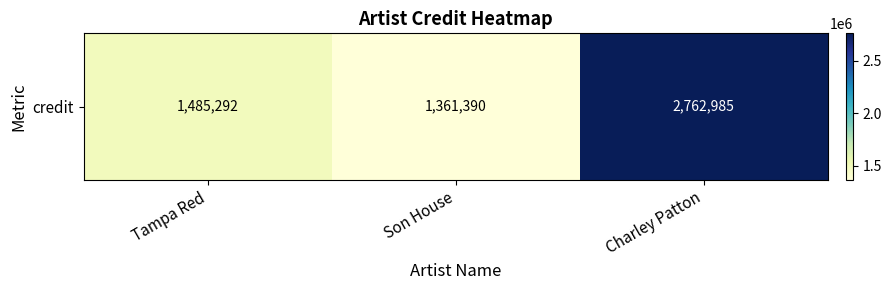

What is the change in value from Tampa Red to Son House?

-123902